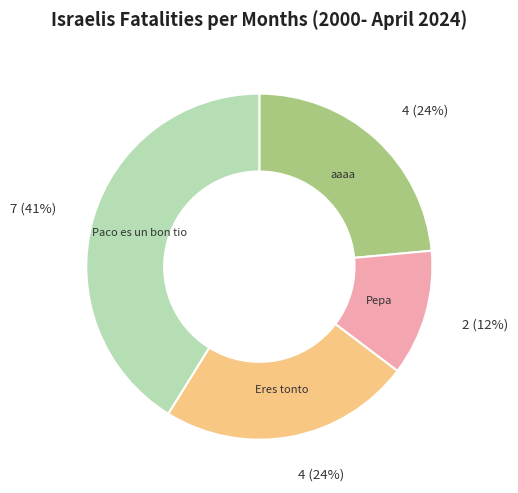

Does Paco es un bon tio represent more than half of the total?

No